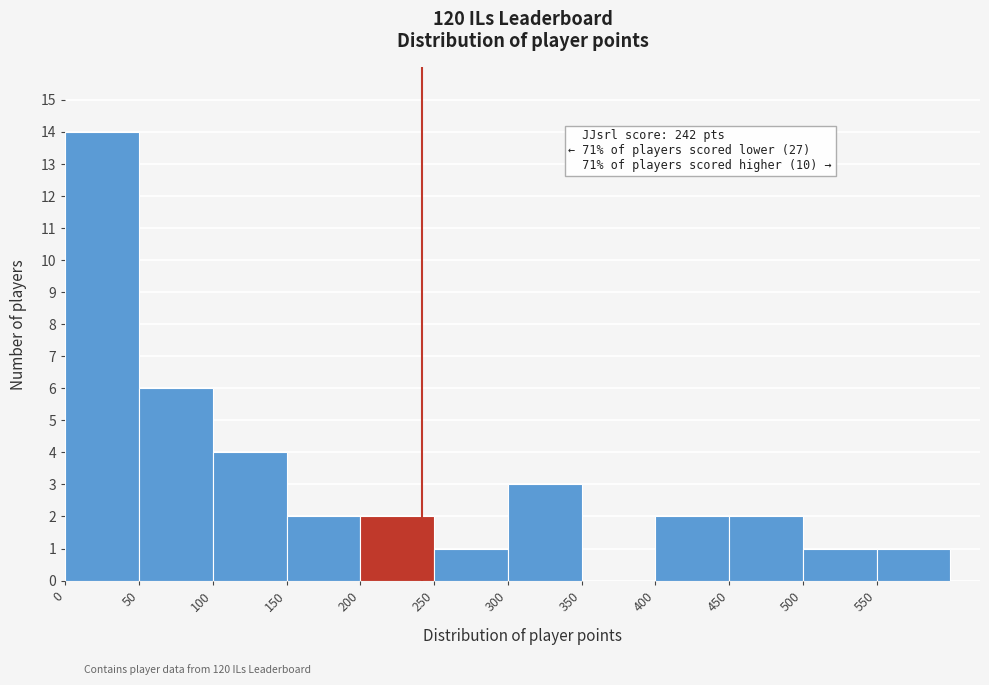

Over which range of the x-axis is the bar tallest?

0 to 50